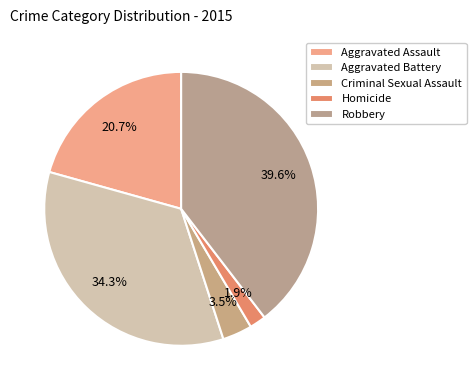

To the nearest percent, what percentage of the pie is Criminal Sexual Assault?

4%